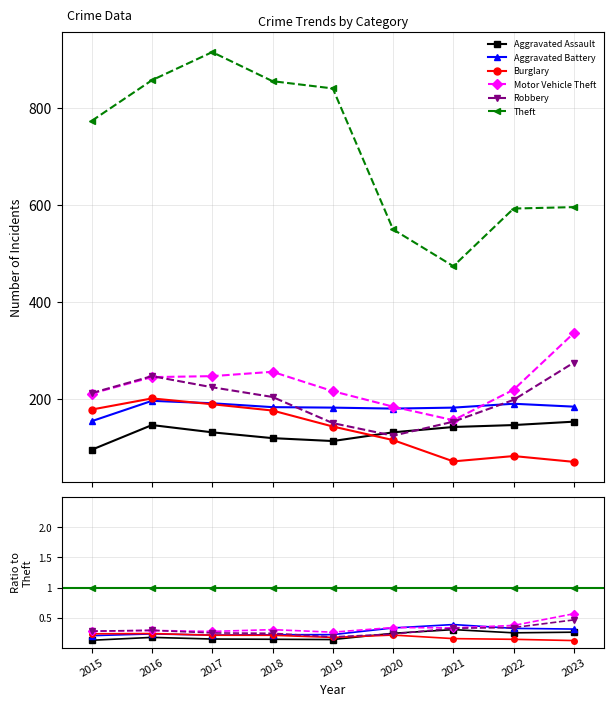

How many series are shown in this chart?

6